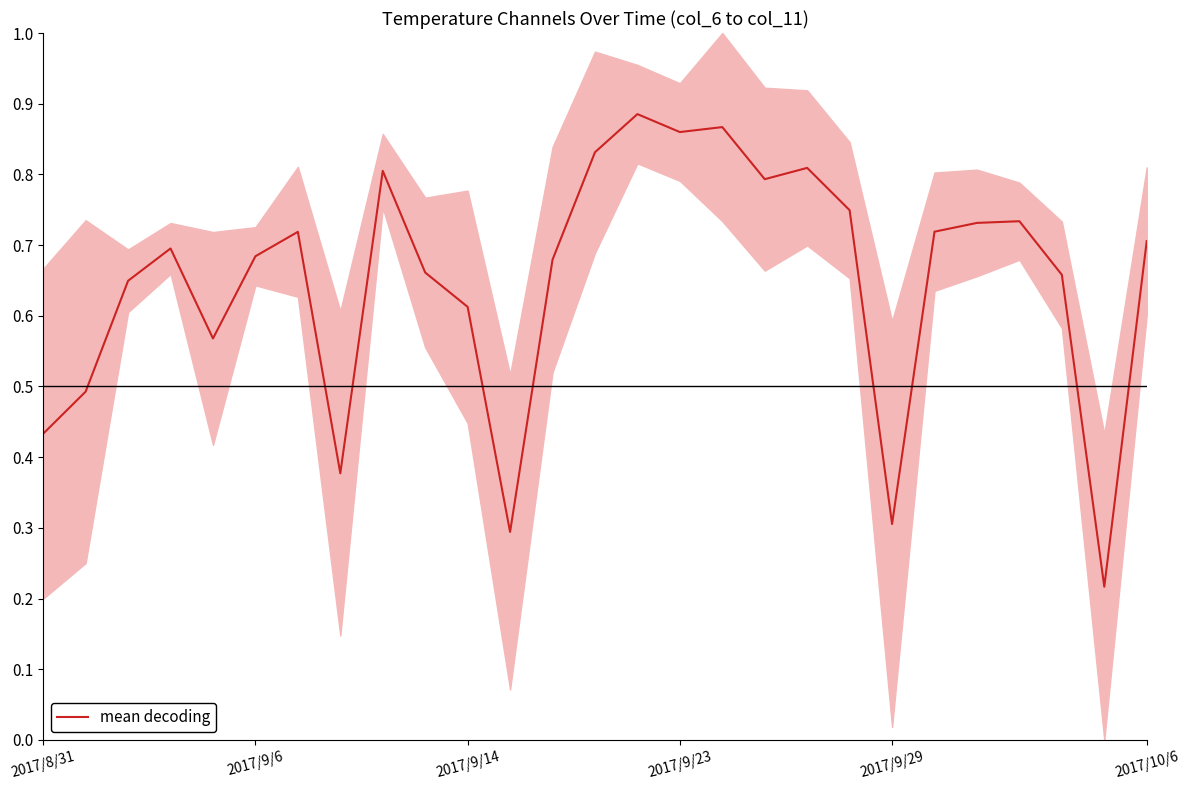

What is the average value?

0.6